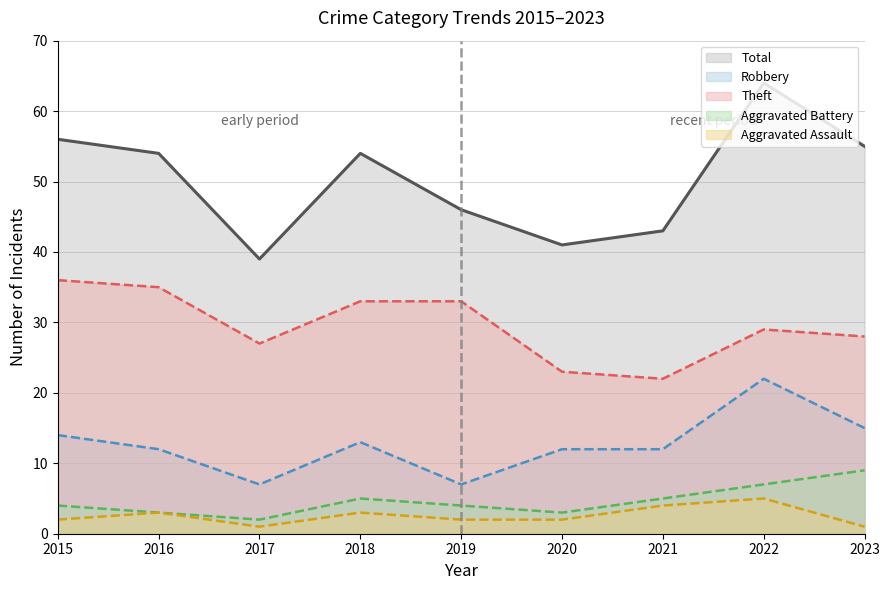

In Robbery, how many points are lower than both neighbors (excluding endpoints)?

2